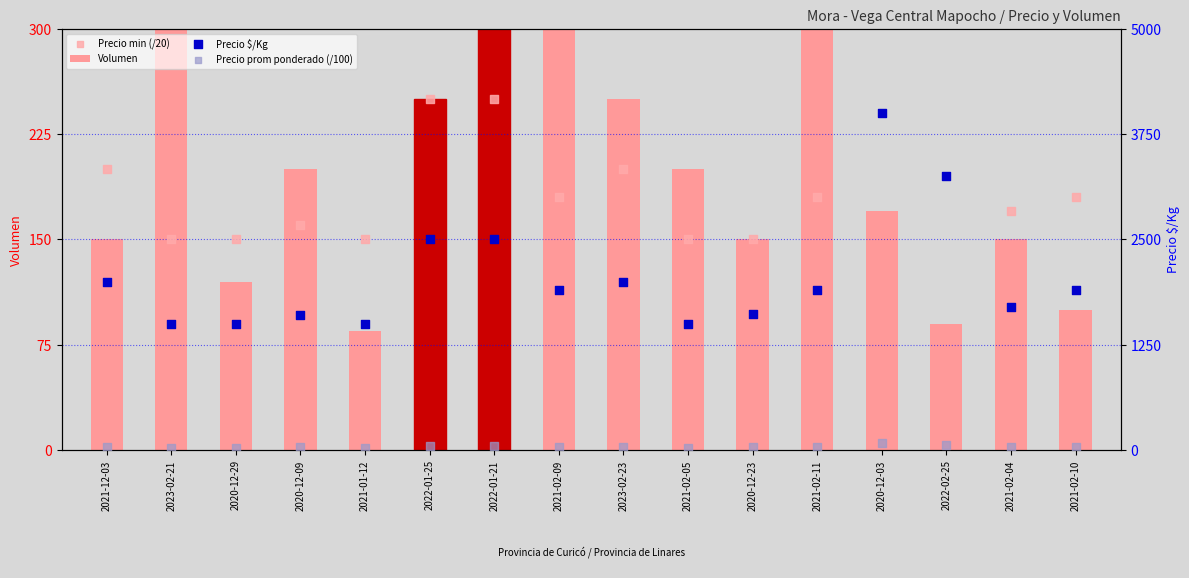

Is the value of Volumen at 2020-12-29 greater than the value of Precio prom ponderado (/100) at 2021-12-03?

Yes